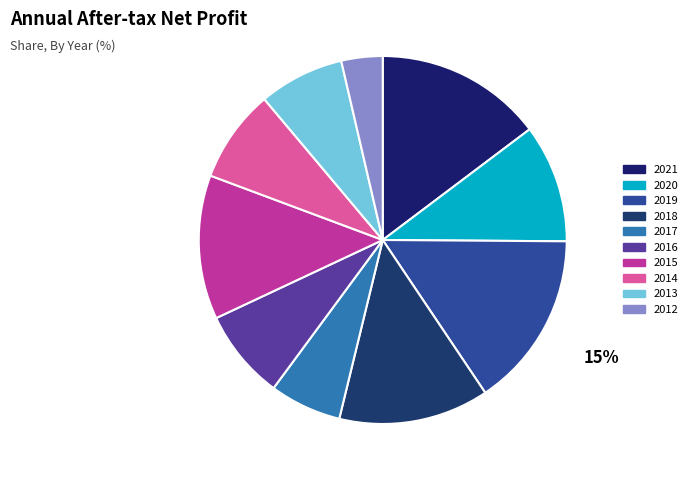

What is the largest slice in the pie chart?

2019